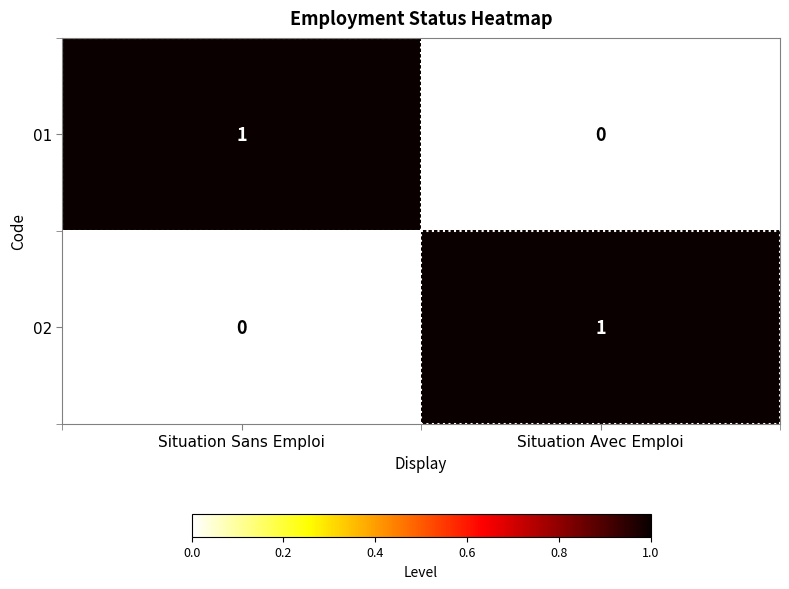

True or false: 02 has a value of 1 at Situation Avec Emploi.

True